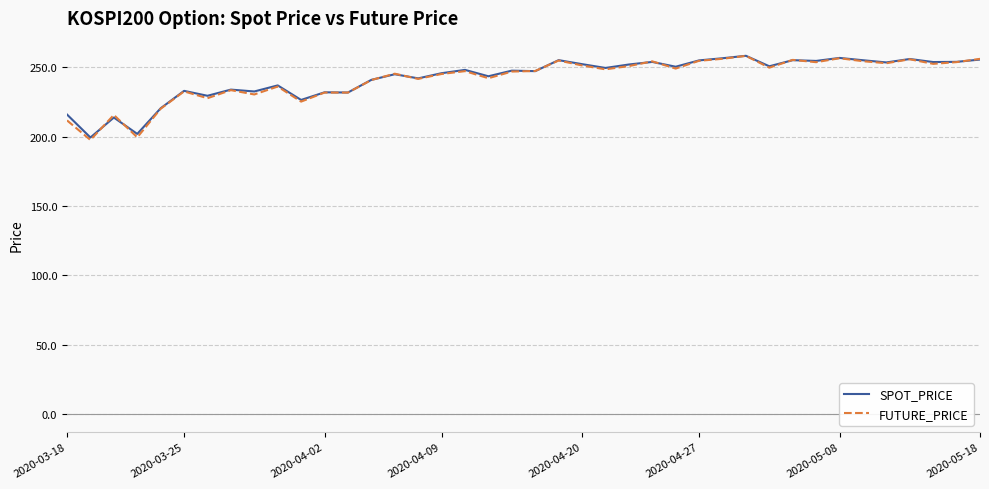

What is the minimum value shown in the chart?

197.5